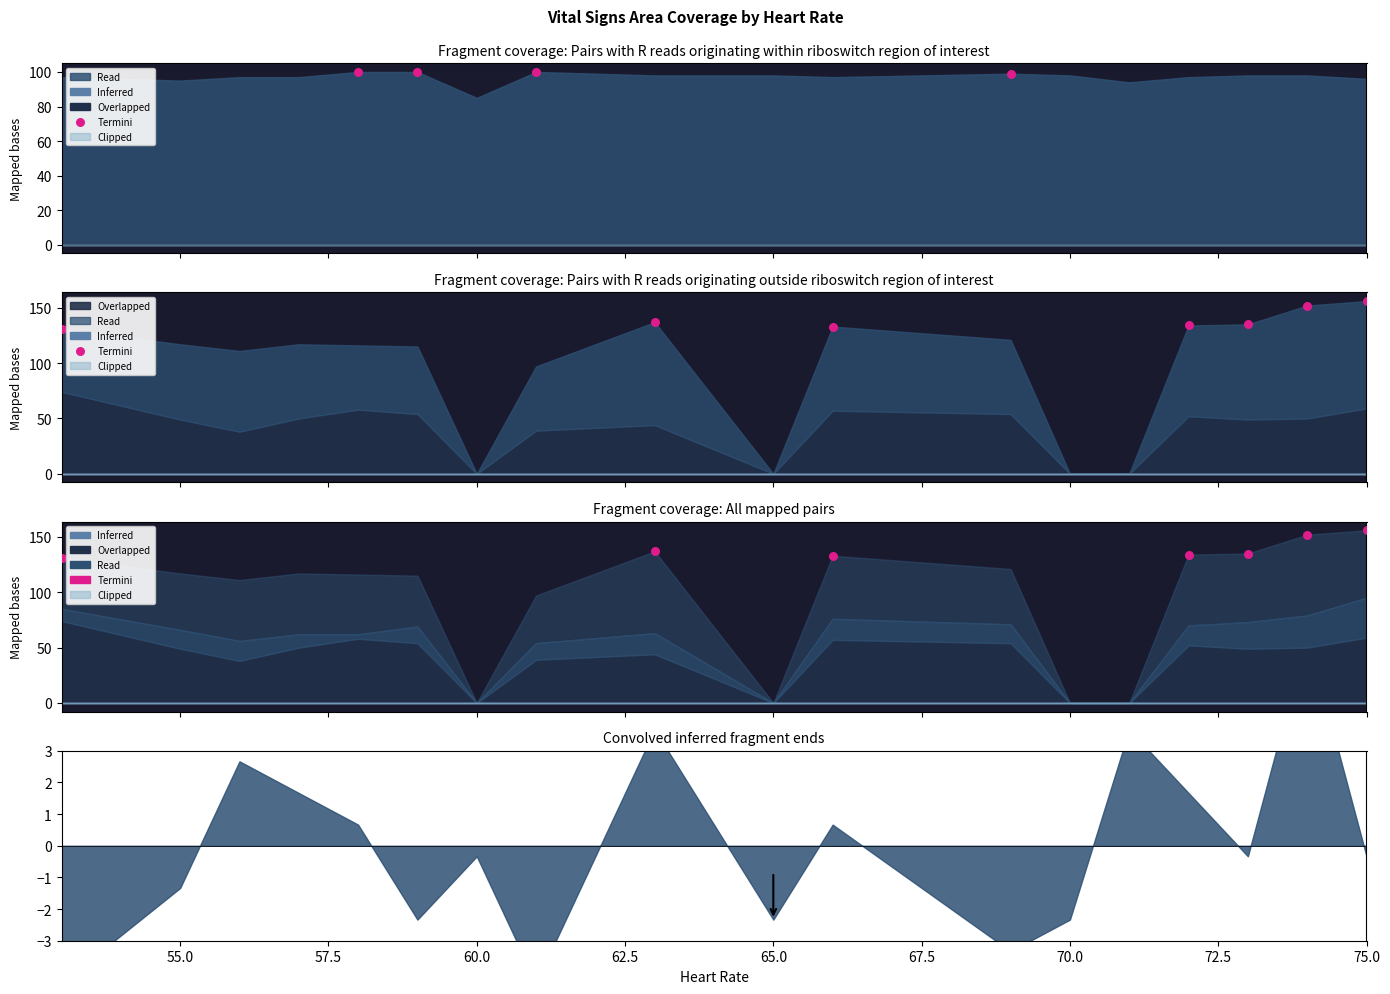

Which has a higher value, 67.5 or 65.0?

67.5